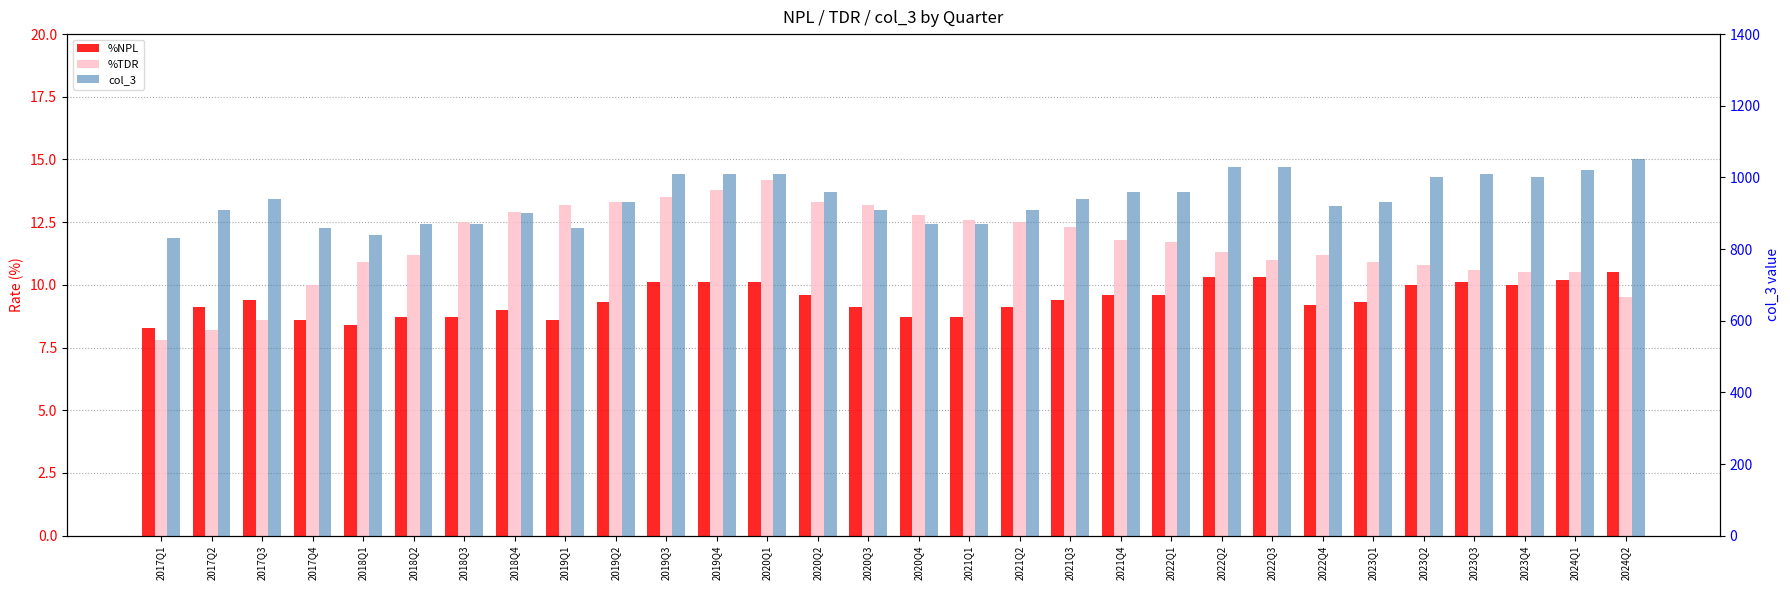

What is the sum of the %TDR values at 2022Q4 and 2020Q3?

24.4